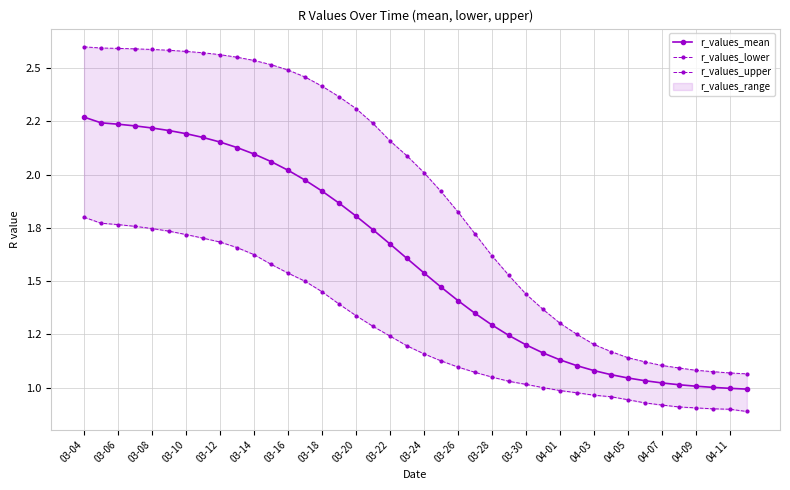

List the labels in order of r_values_mean value, smallest first.

39, 38, 37, 36, 35, 34, 33, 32, 31, 30, 29, 28, 27, 26, 25, 24, 23, 22, 21, 20, 04-11, 04-09, 04-07, 04-05, 04-03, 04-01, 03-30, 03-28, 03-26, 03-24, 03-22, 03-20, 03-18, 03-16, 03-14, 03-12, 03-10, 03-08, 03-06, 03-04